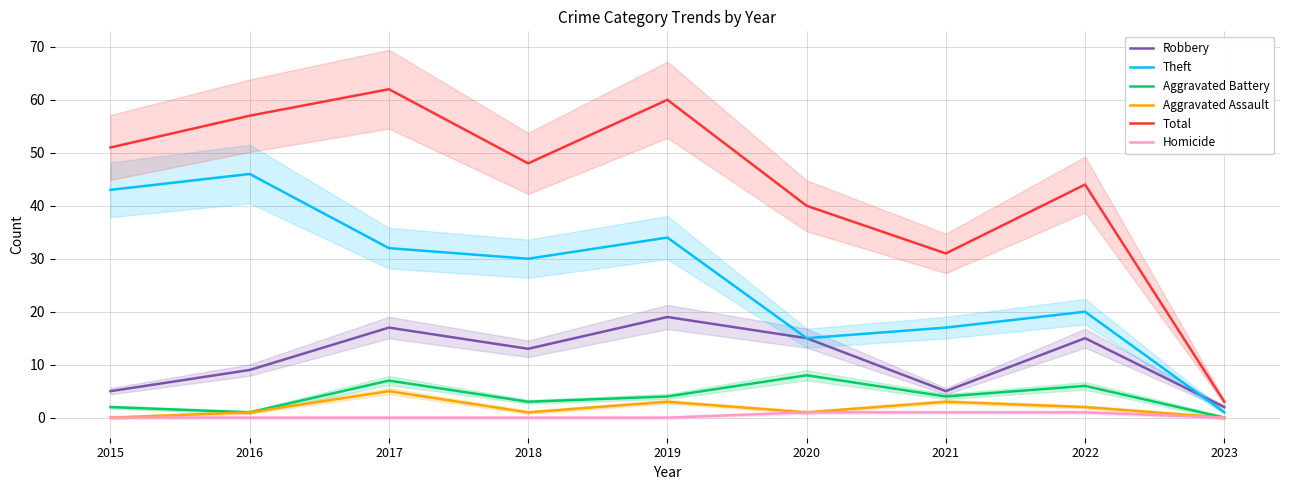

What is the value of the Homicide point at the 8th from the left?

1